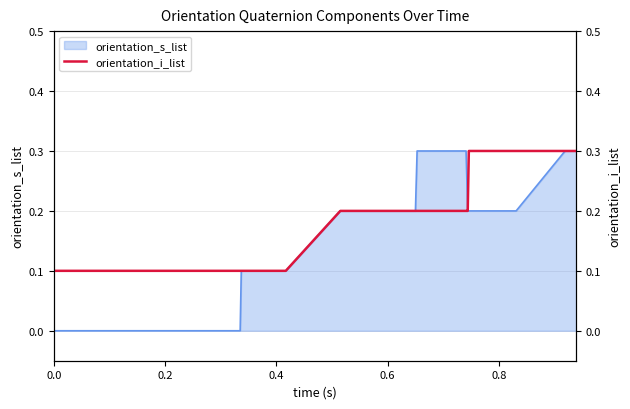

What is the maximum value for orientation_s_list?

0.3